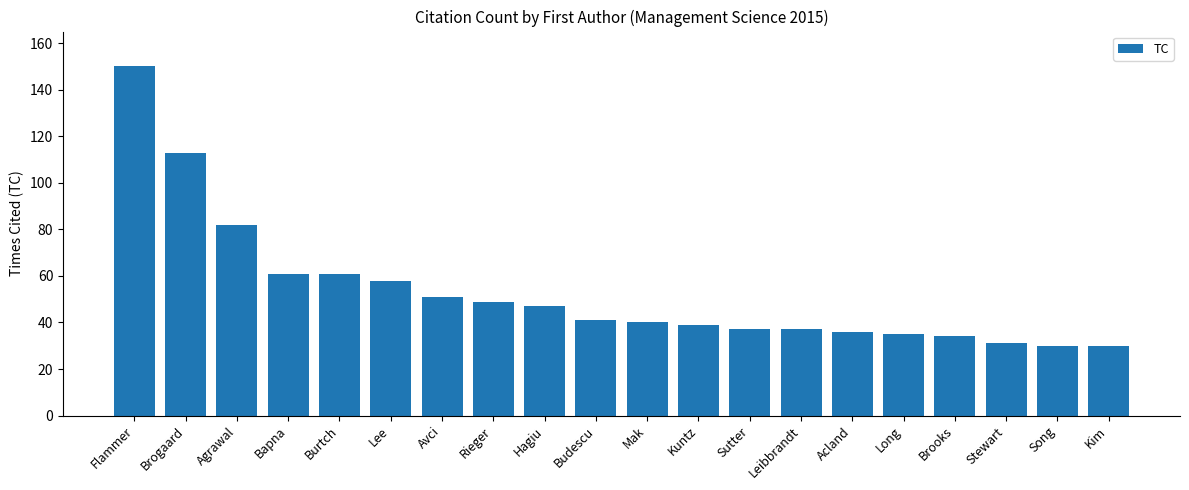

Which has a higher value, Burtch or Hagiu?

Burtch